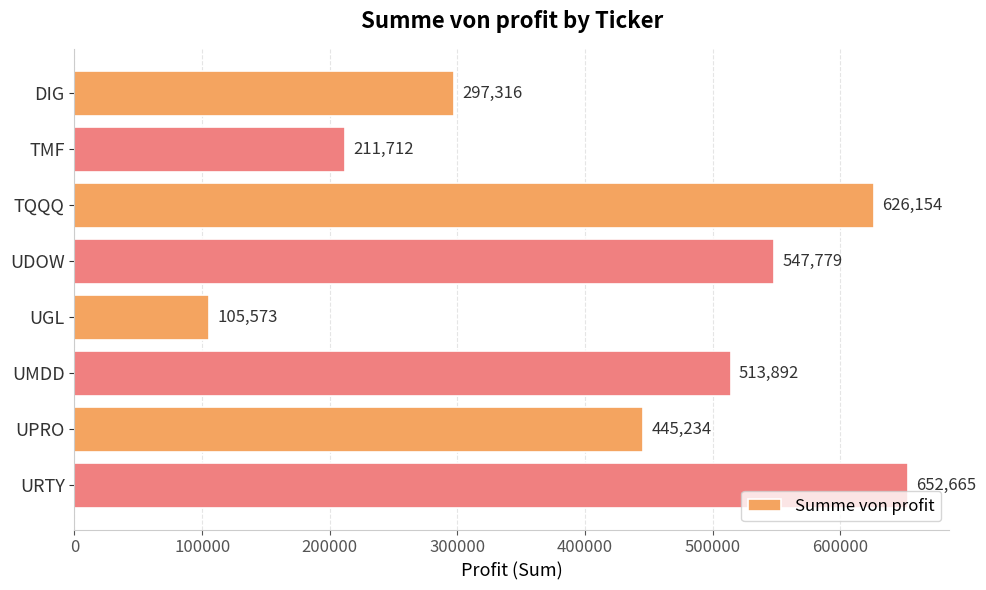

True or false: the data shows 652664.8 at URTY.

True